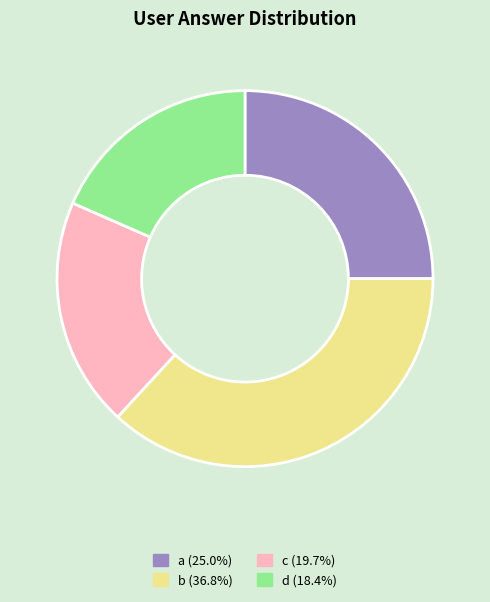

Approximately how many times larger is the value at c compared to d?

1.1